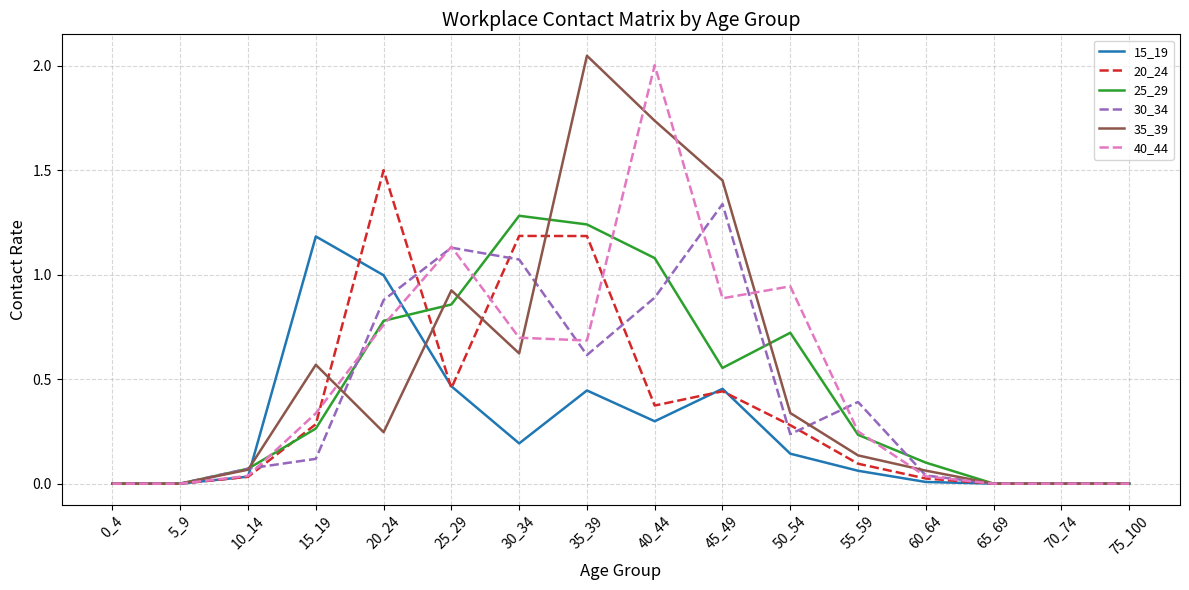

True or false: 35_39 has a value of 1.0 at 15_19.

False